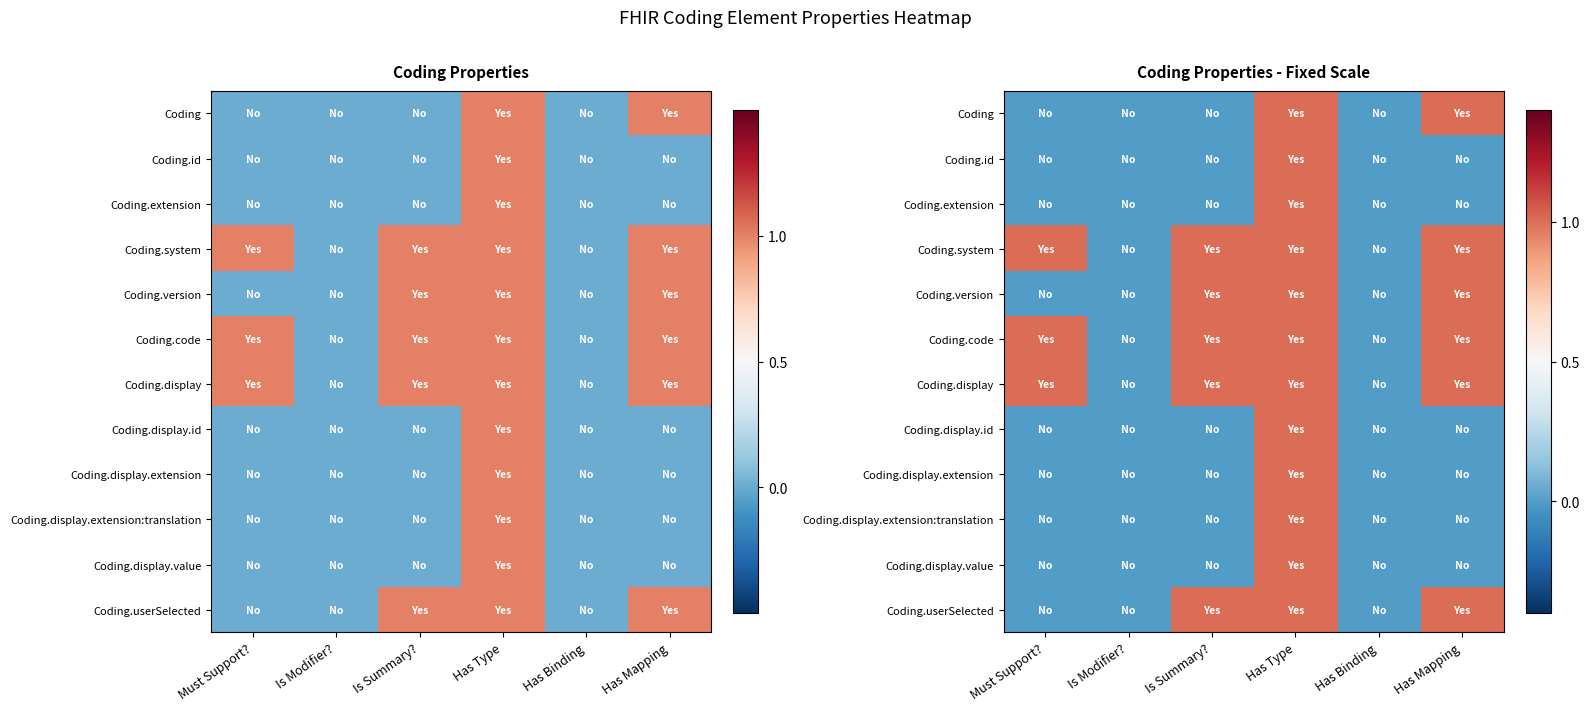

Is the value of Coding.display at Is Modifier? greater than the value of Coding.display.extension:translation at Has Binding?

No